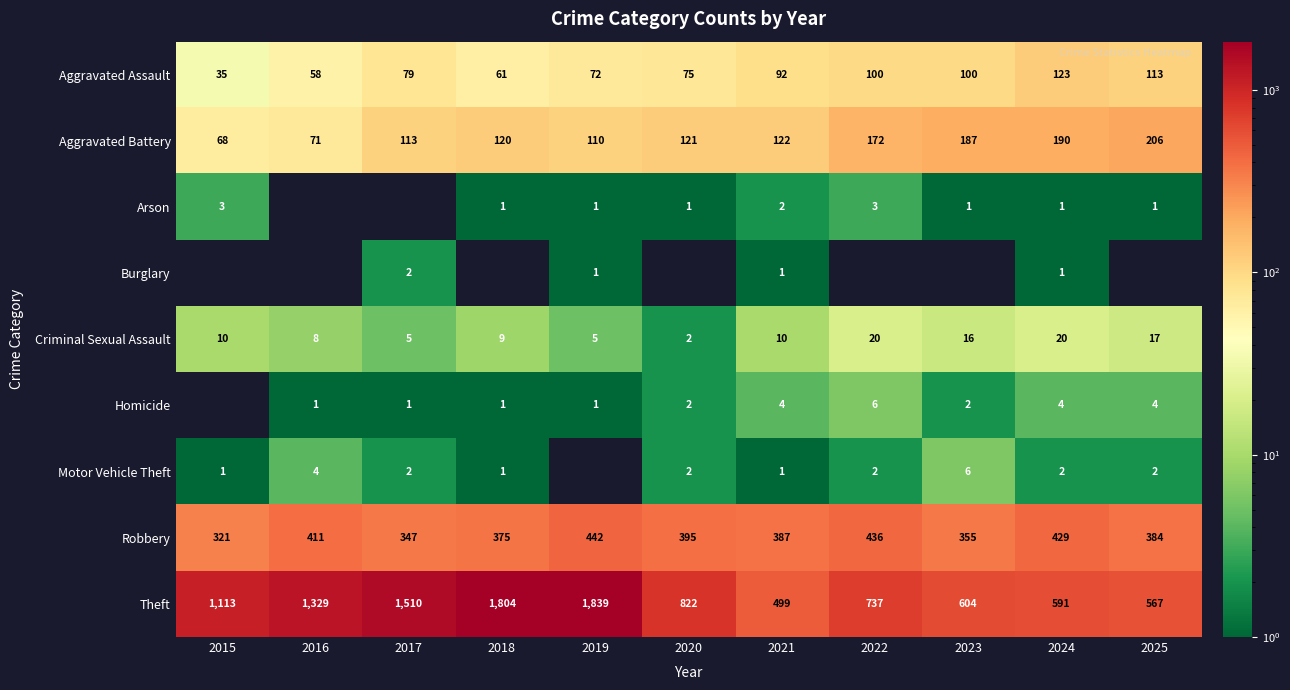

Which category has the highest value in the Aggravated Battery series?

2025